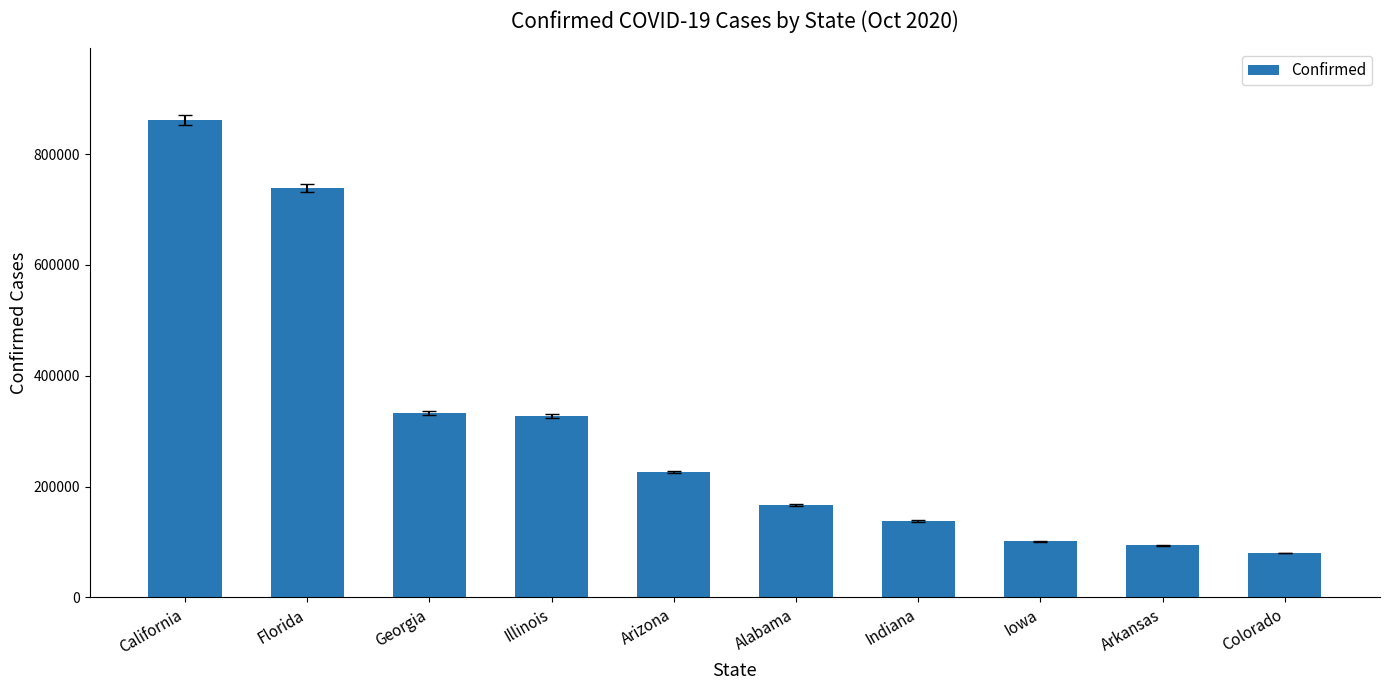

Reading left to right, extract all data points from this chart.

861310	738749	333304	327771	226734	167193	138104	101422	94167	80085